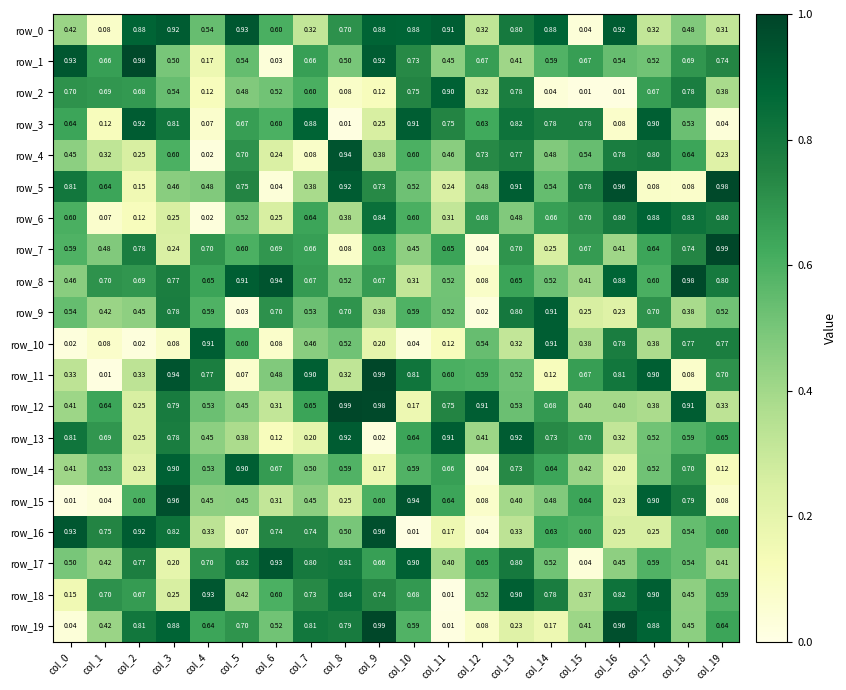

Is the value of row_3 at col_5 greater than the value of row_14 at col_12?

Yes